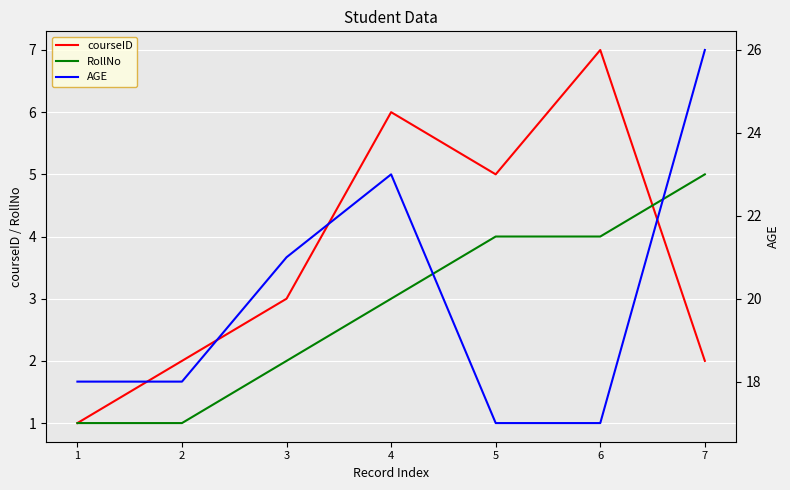

Between 2 and 3, which is larger?

3